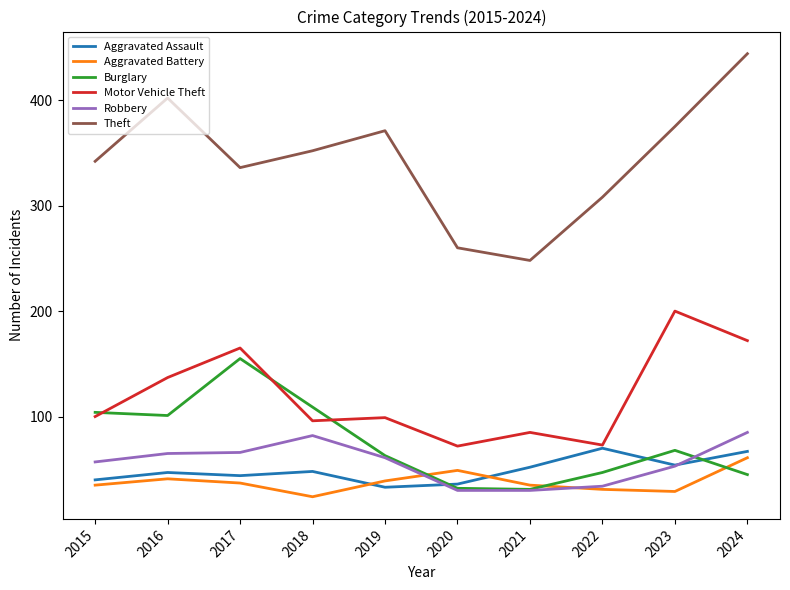

What are all the series names shown in the legend?

Aggravated Assault, Aggravated Battery, Burglary, Motor Vehicle Theft, Robbery, Theft